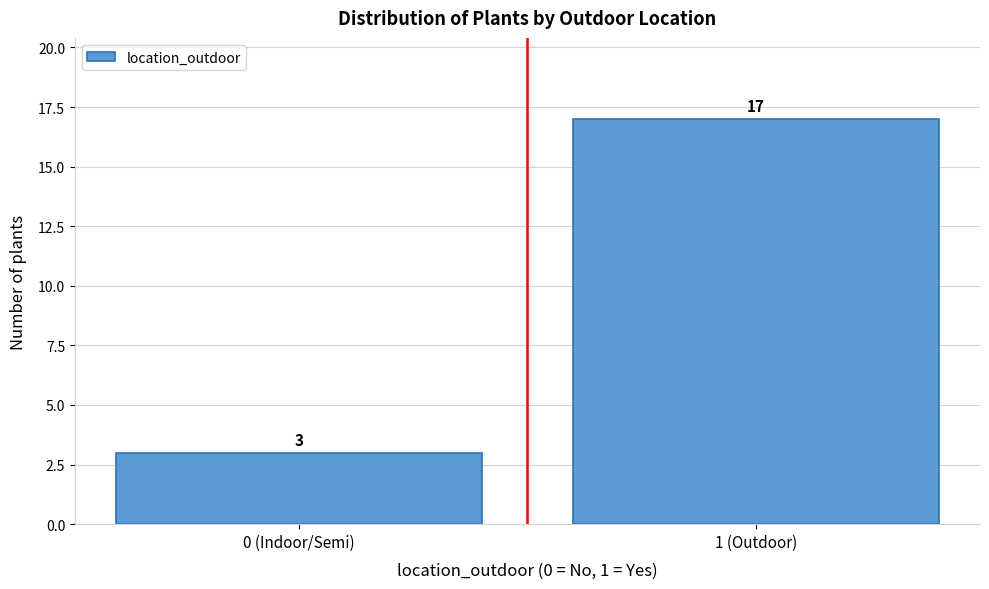

Reading right to left, transcribe all the data shown in this chart.

1 (Outdoor)=17	0 (Indoor/Semi)=3